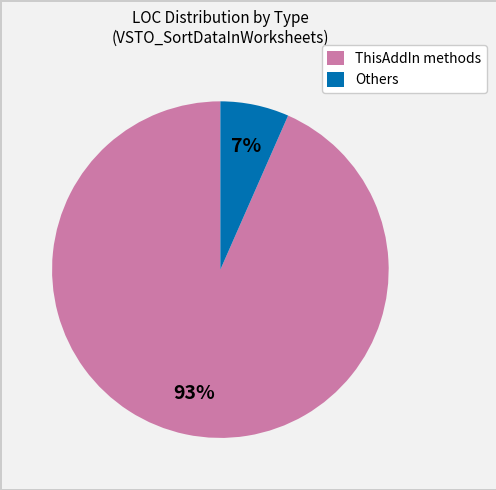

Count the number of slices in the pie.

2